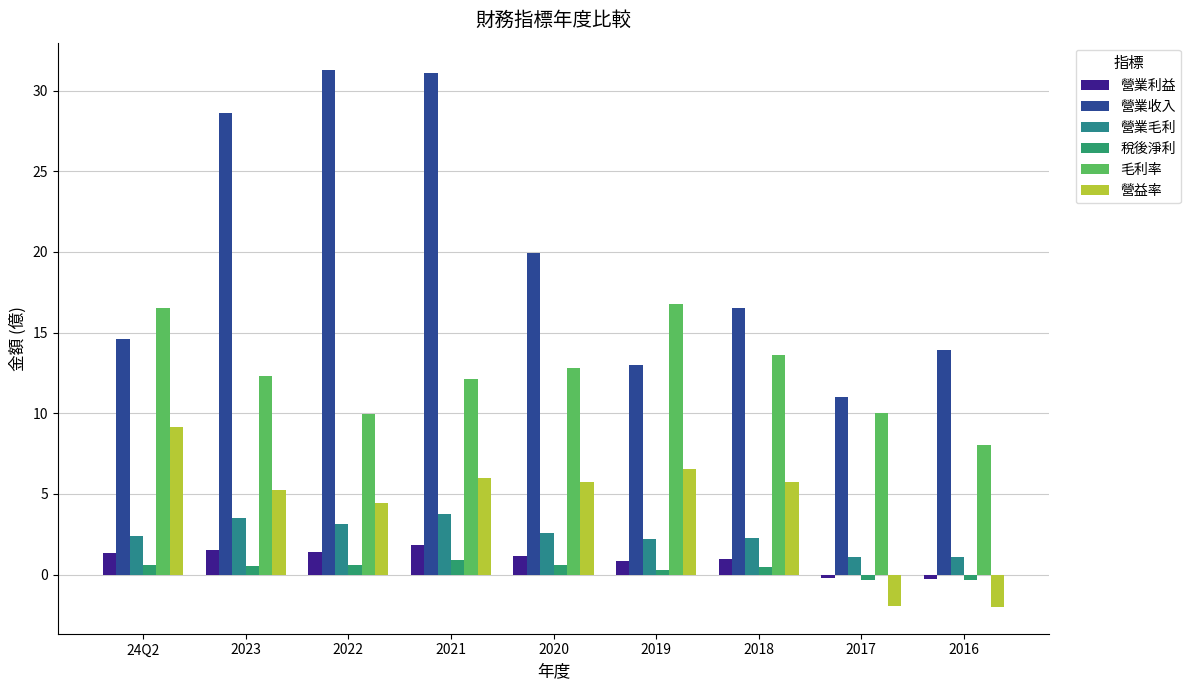

Is it true that 營業毛利 equals 1.0 at 2018?

False